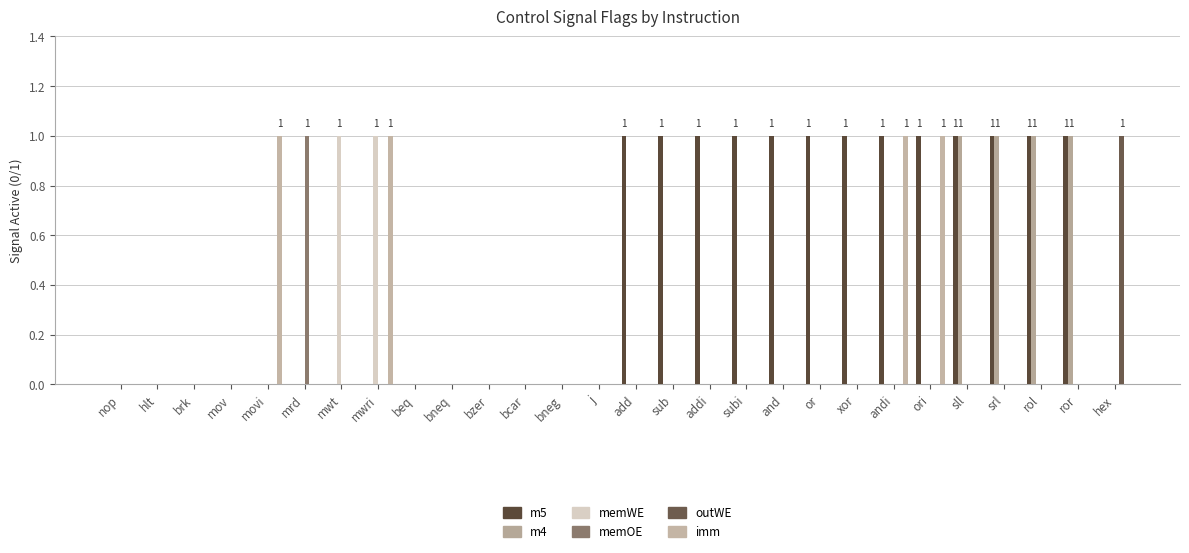

What is the sum of the m5 values at srl and mrd?

1